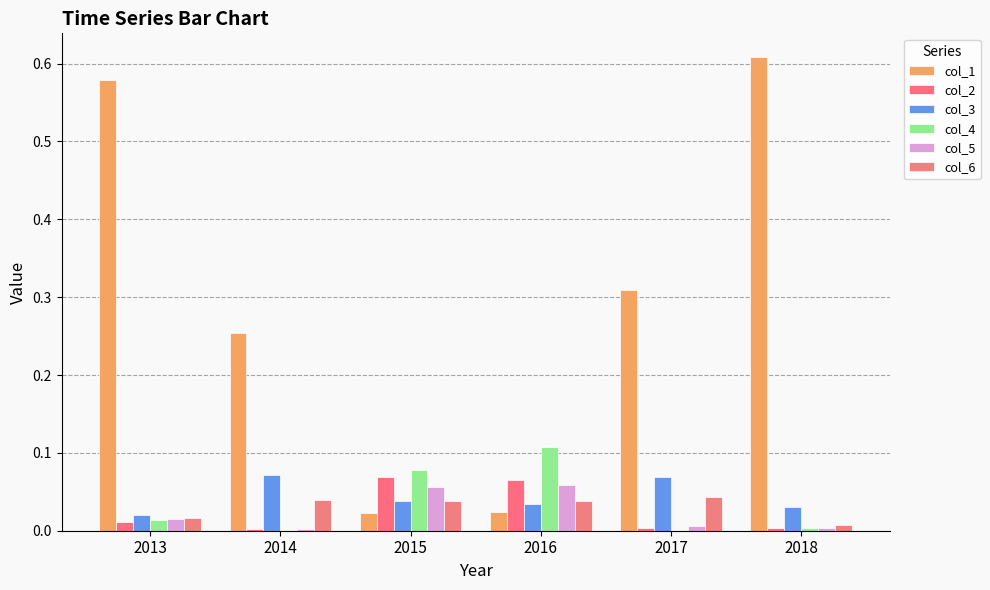

Between 2017 and 2018, which series saw the biggest shift?

col_1